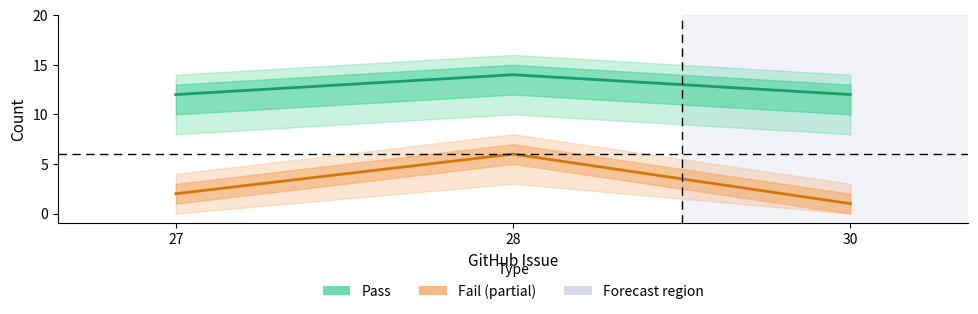

At how many categories does at least one series exceed 13?

1